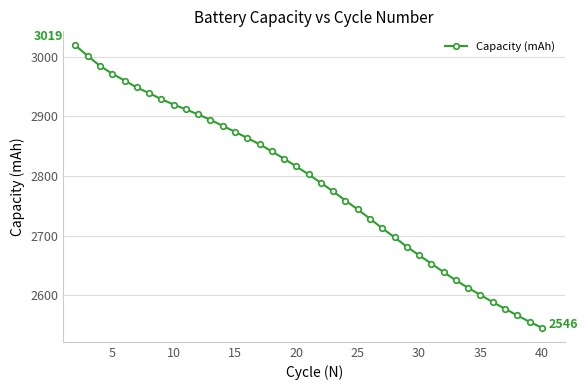

What is the smallest value displayed?

2545.7